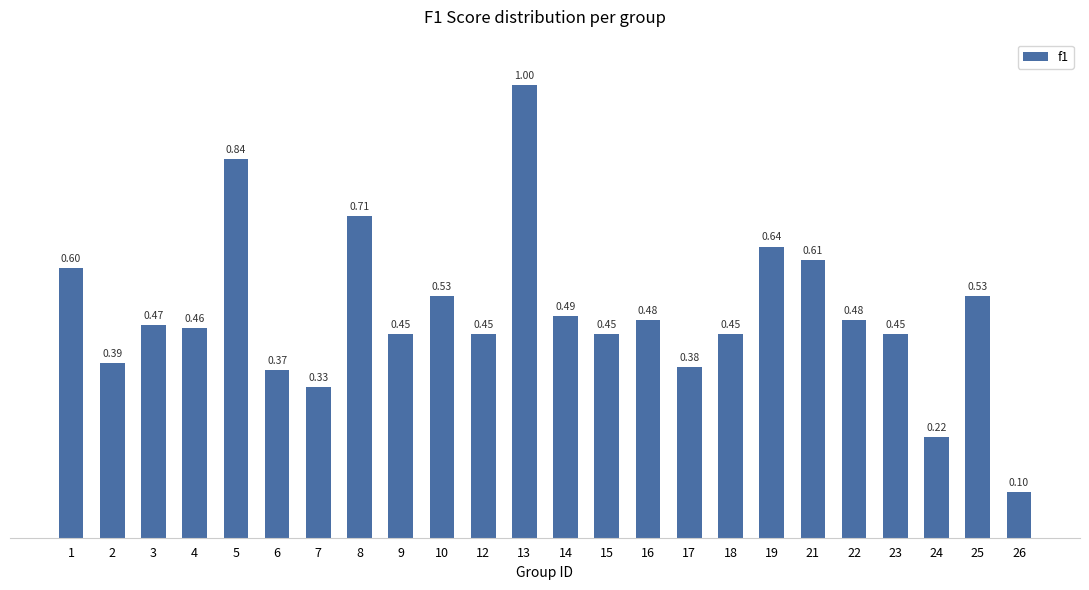

Which has a higher value, 26 or 16?

16